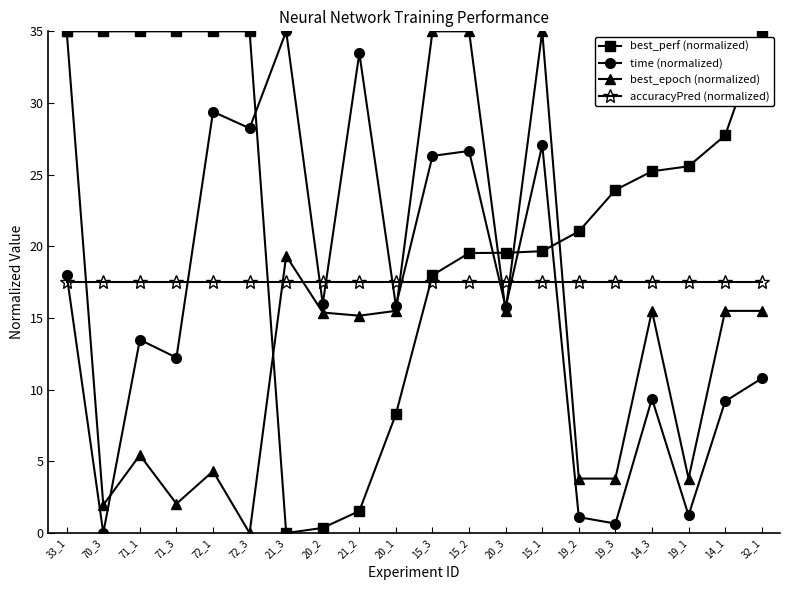

What is the label of the 13th point from the right?

20_2